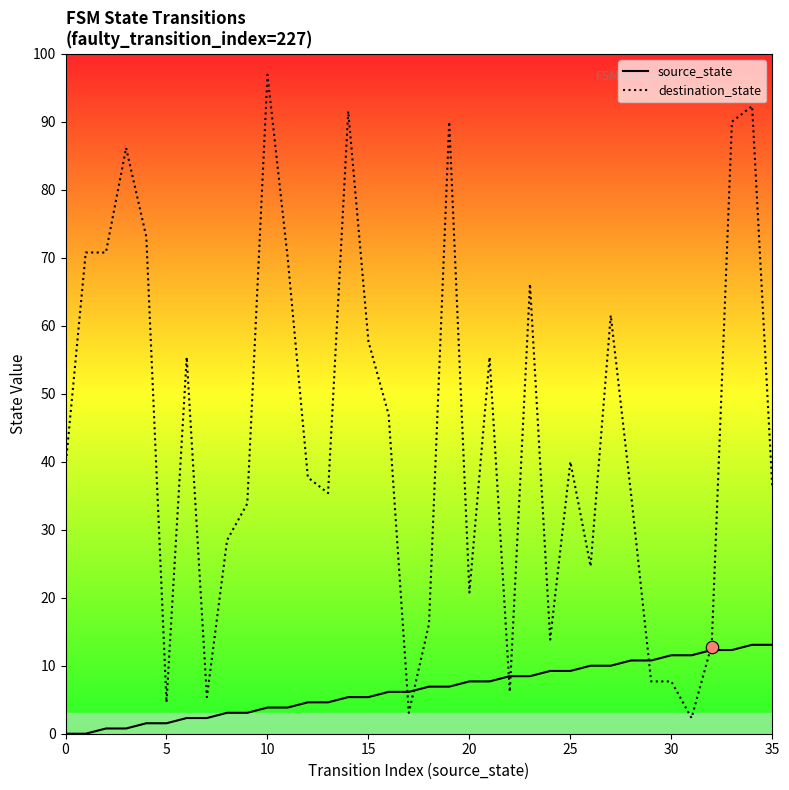

At which category is the sum across all series the highest?

34